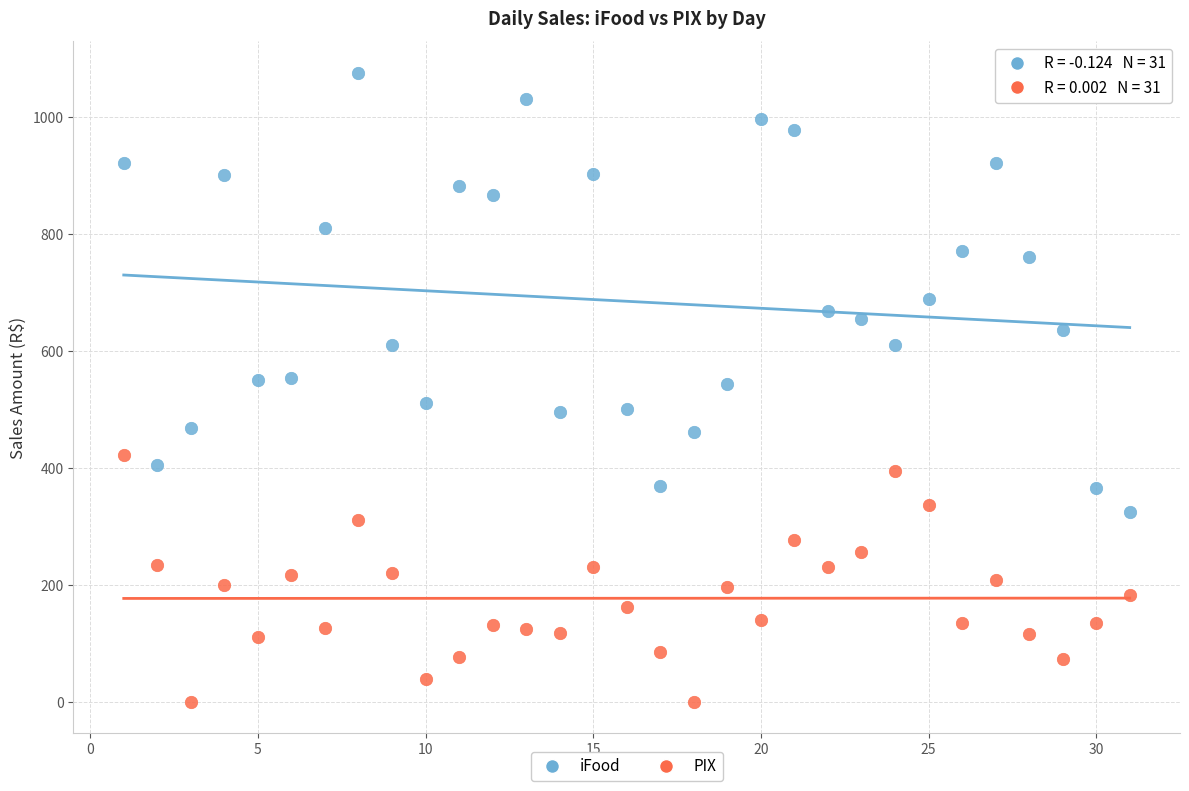

Which series contains the highest Y value?

iFood